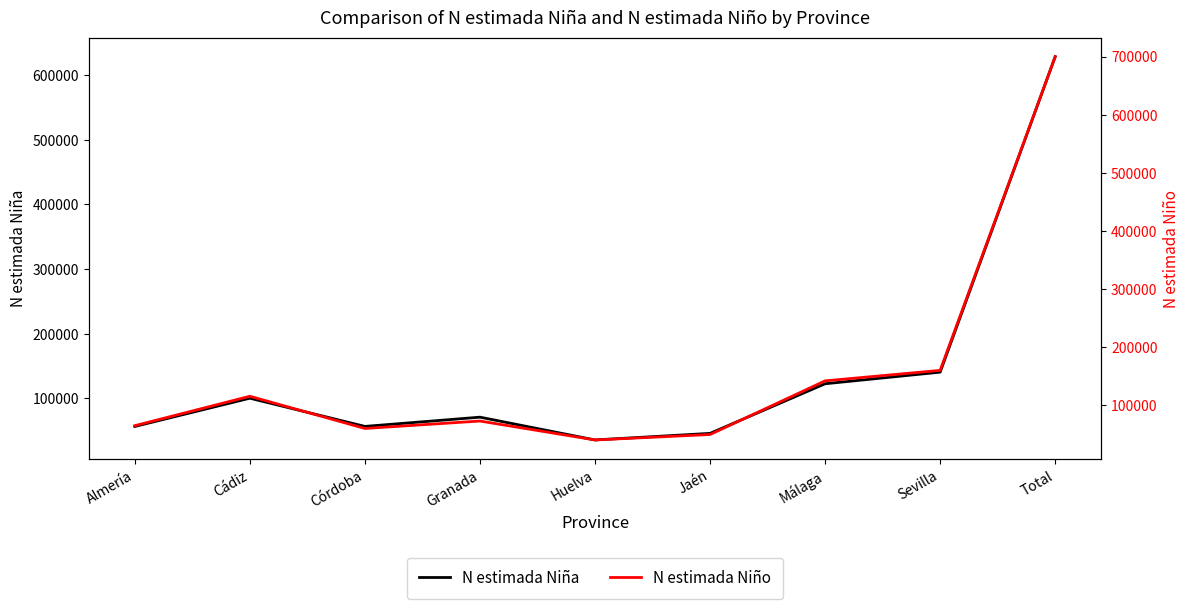

Between Huelva and Córdoba, which is larger?

Córdoba